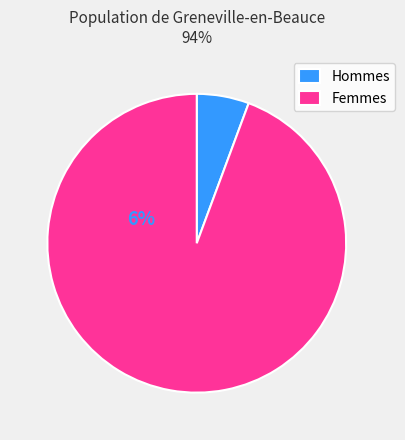

What is the largest slice in the pie chart?

Femmes